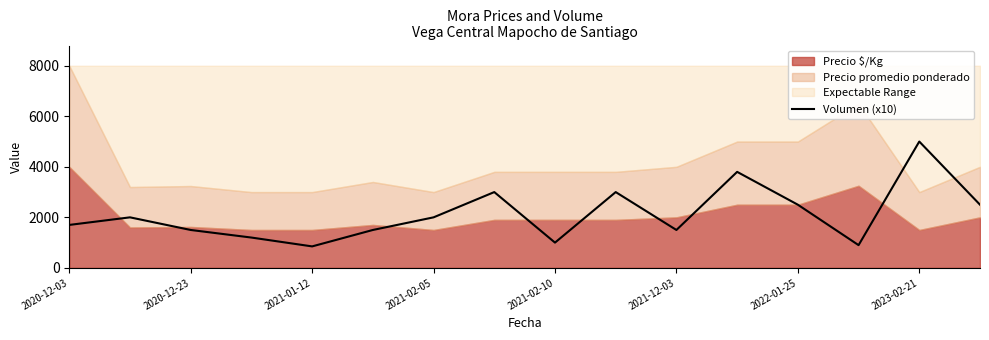

What is the change in value from 2022-01-25 to 15?

+500